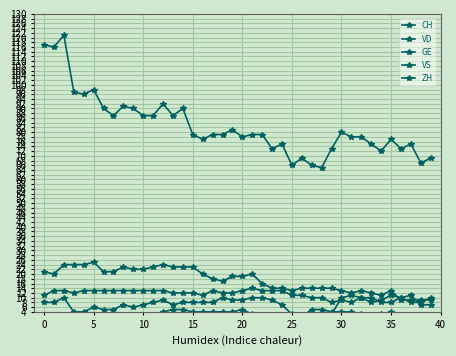

Reading left to right, what are all the values shown in this chart?

CH: 117	116	121	97	96	98	90	87	91	90	87	87	92	87	90	79	77	79	79	81	78	79	79	73	75	66	69	66	65	73	80	78	78	75	72	77	73	75	67	69
VD: 21	20	24	24	24	25	21	21	23	22	22	23	24	23	23	23	20	18	17	19	19	20	16	14	14	13	14	14	14	14	13	12	13	12	11	13	9	9	9	9
GE: 2	2	1	1	1	1	3	3	2	2	2	2	4	5	5	4	4	4	4	4	5	3	2	2	2	2	2	5	5	4	4	4	3	2	3	4	2	2	2	1
VS: 11	13	13	12	13	13	13	13	13	13	13	13	13	12	12	12	11	13	12	12	13	14	13	13	13	11	11	10	10	8	9	8	10	10	8	8	10	8	8	10
ZH: 8	8	10	4	4	6	5	5	7	6	7	8	9	7	8	8	8	8	10	9	9	10	10	9	7	3	2	3	3	3	10	11	10	8	9	11	10	11	7	7